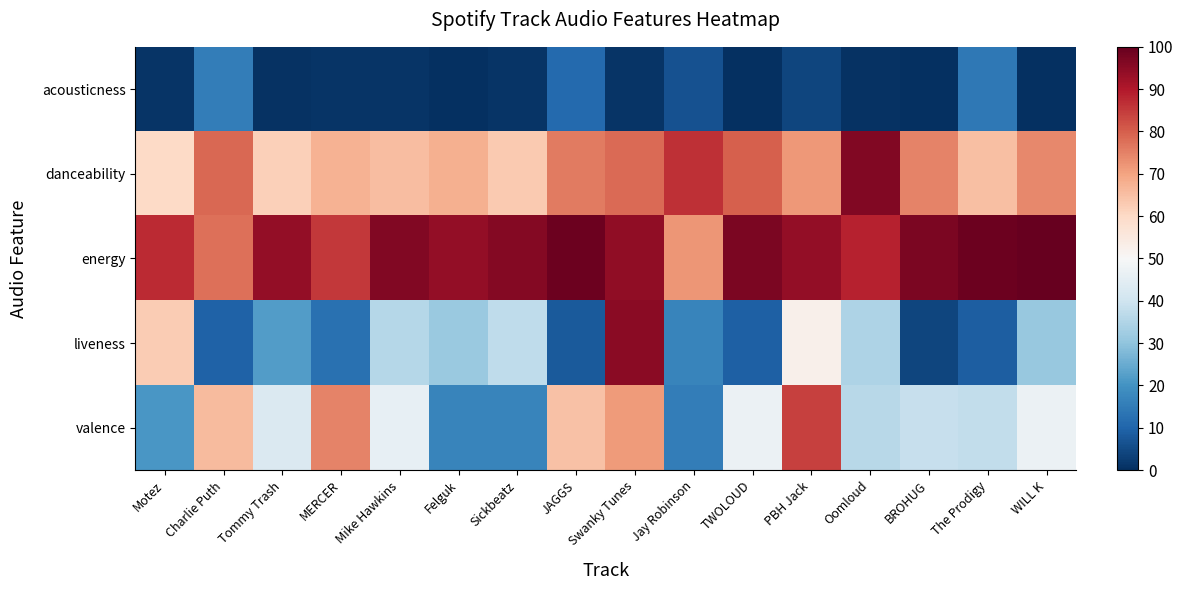

What is the difference between the highest and lowest values at The Prodigy?

90.2